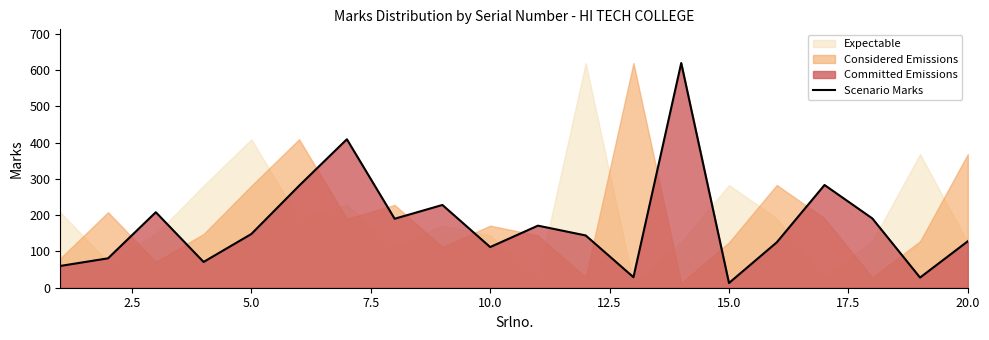

What is the value of the 8th point from the left?

190